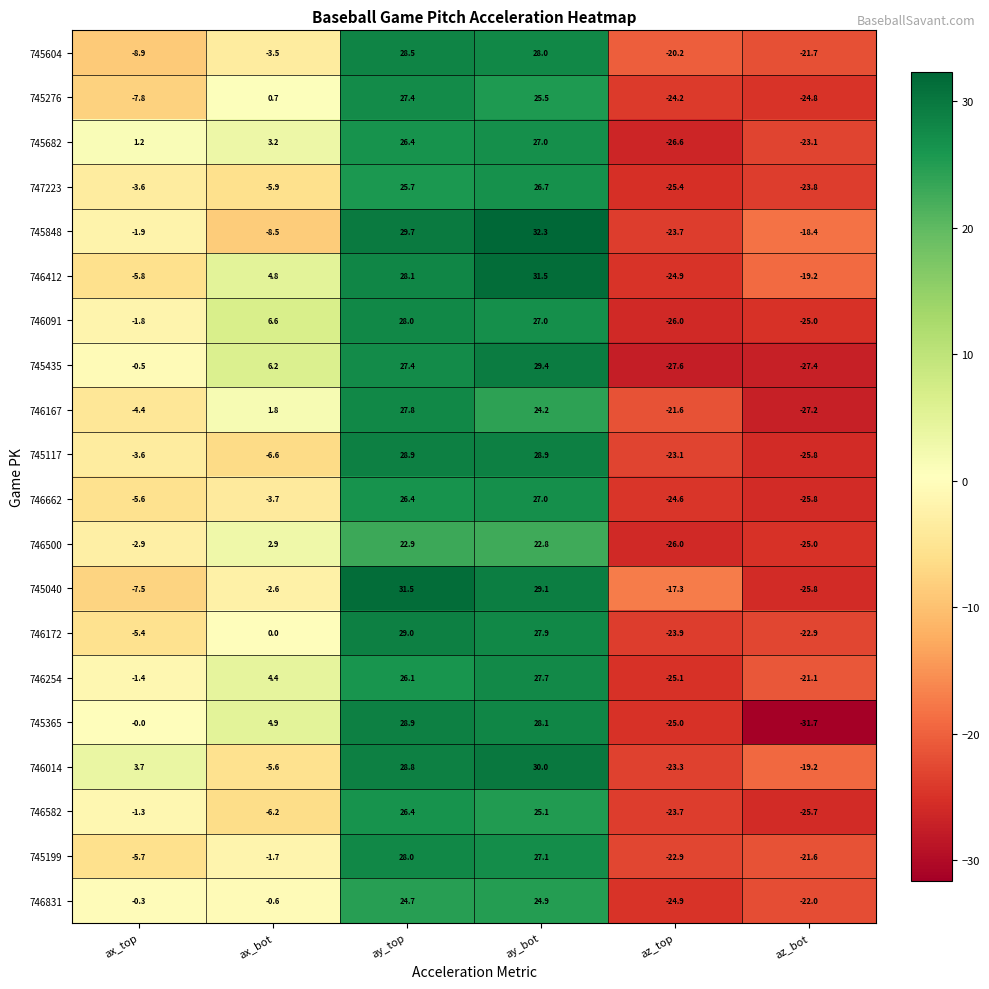

Which series has the largest total across all categories?

746412